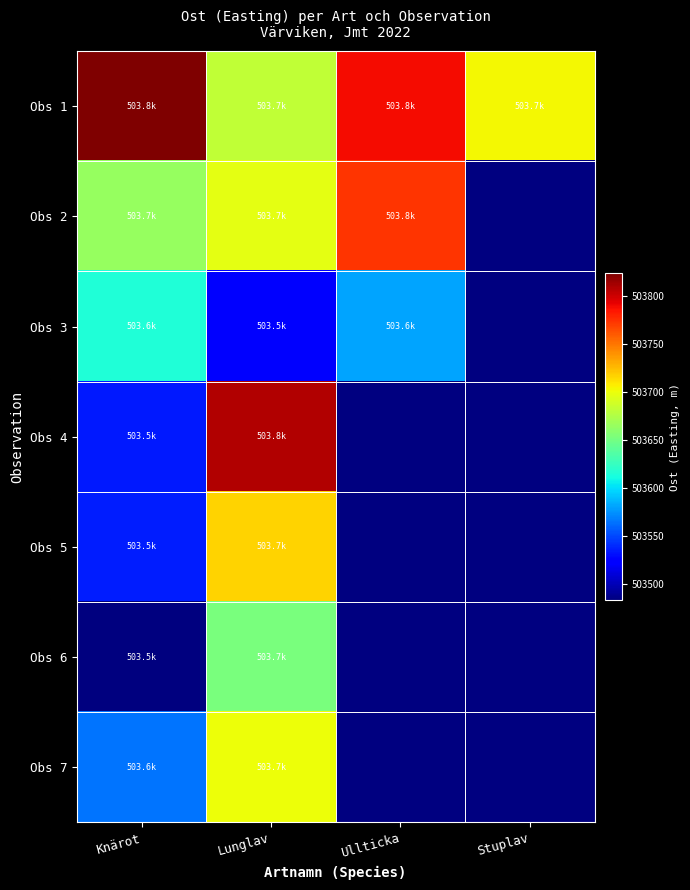

List the labels in order of Obs 3 value, smallest first.

Lunglav, Ullticka, Knärot, Stuplav